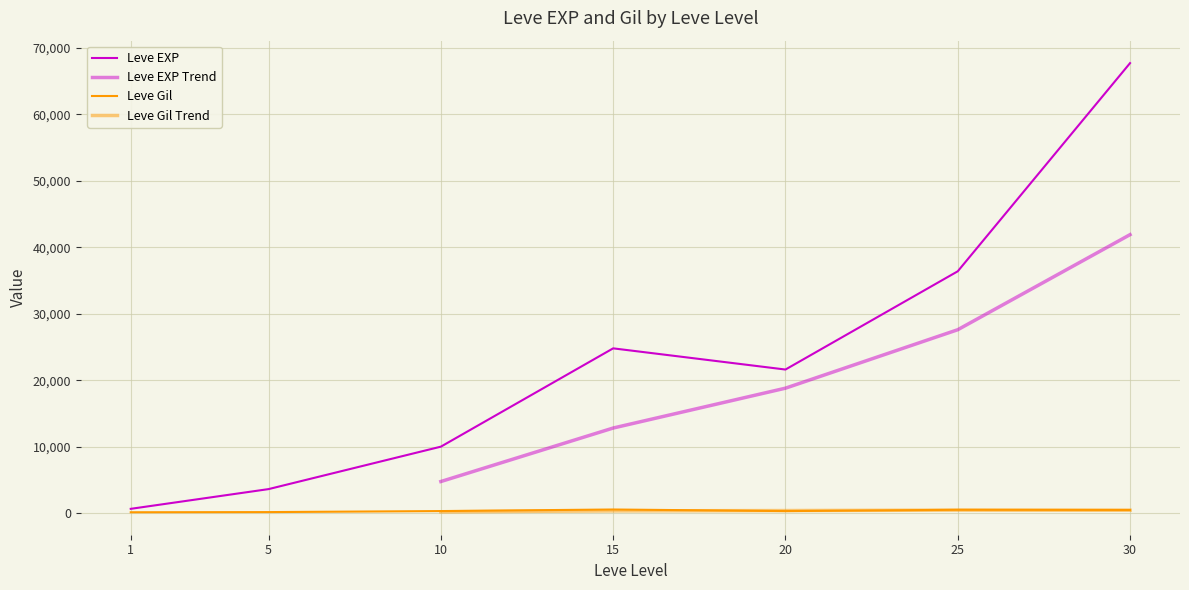

What is the difference between the second highest and second lowest values in the Leve Gil series?

346